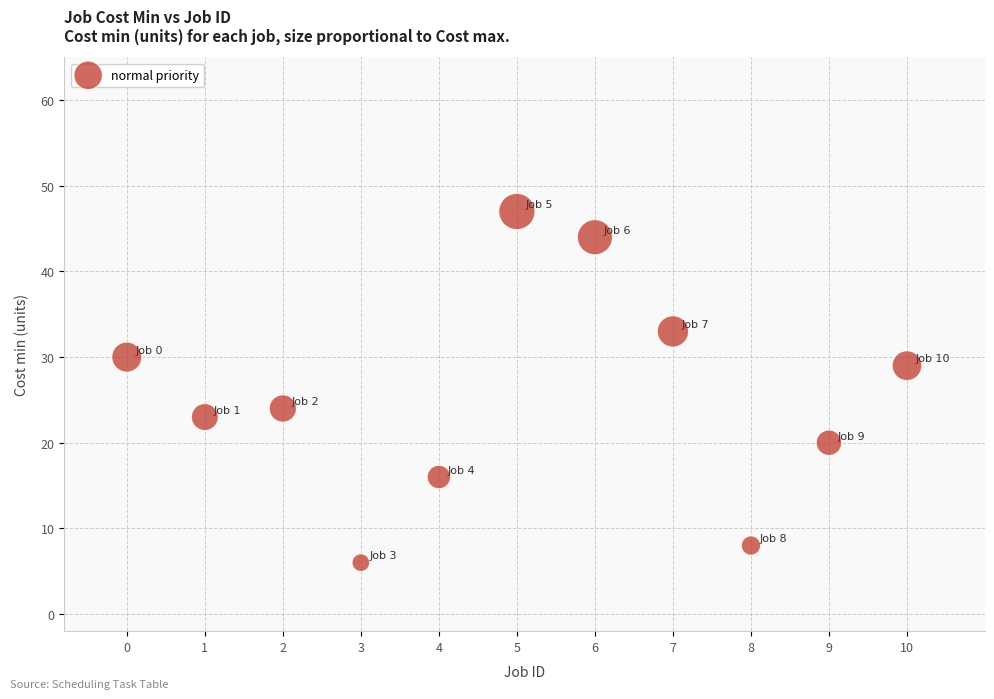

What Y value in the scatter plot is closest to 26?

24